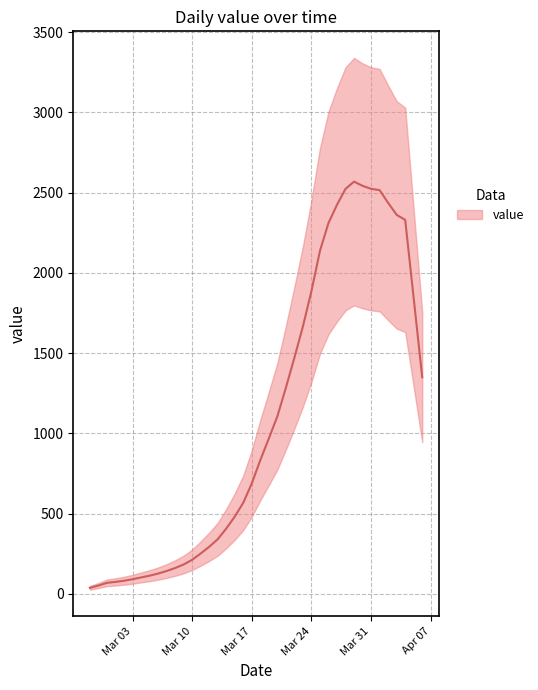

What is the value of the 29th point from the left?

2311.6